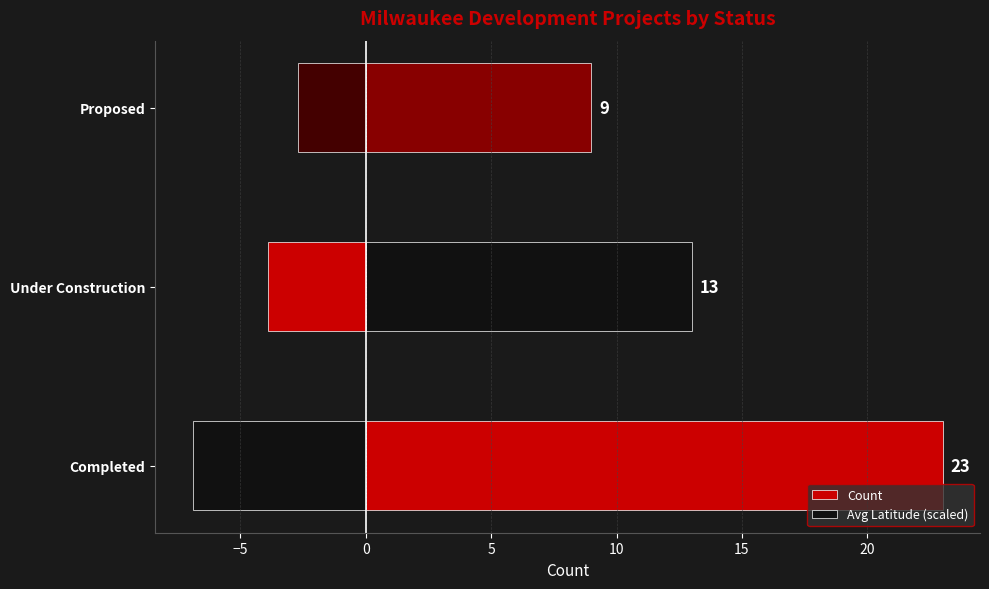

What is the value of the Avg Latitude (scaled) bar at the 1st from the left?

-6.9